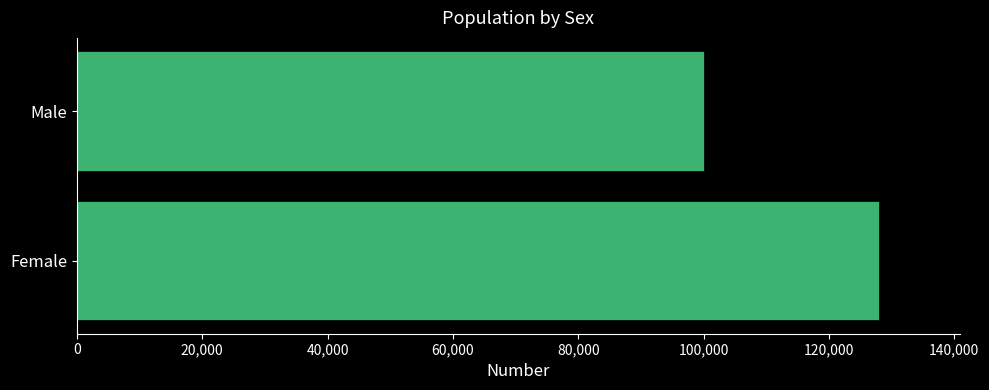

What is the sum of all values?

228102